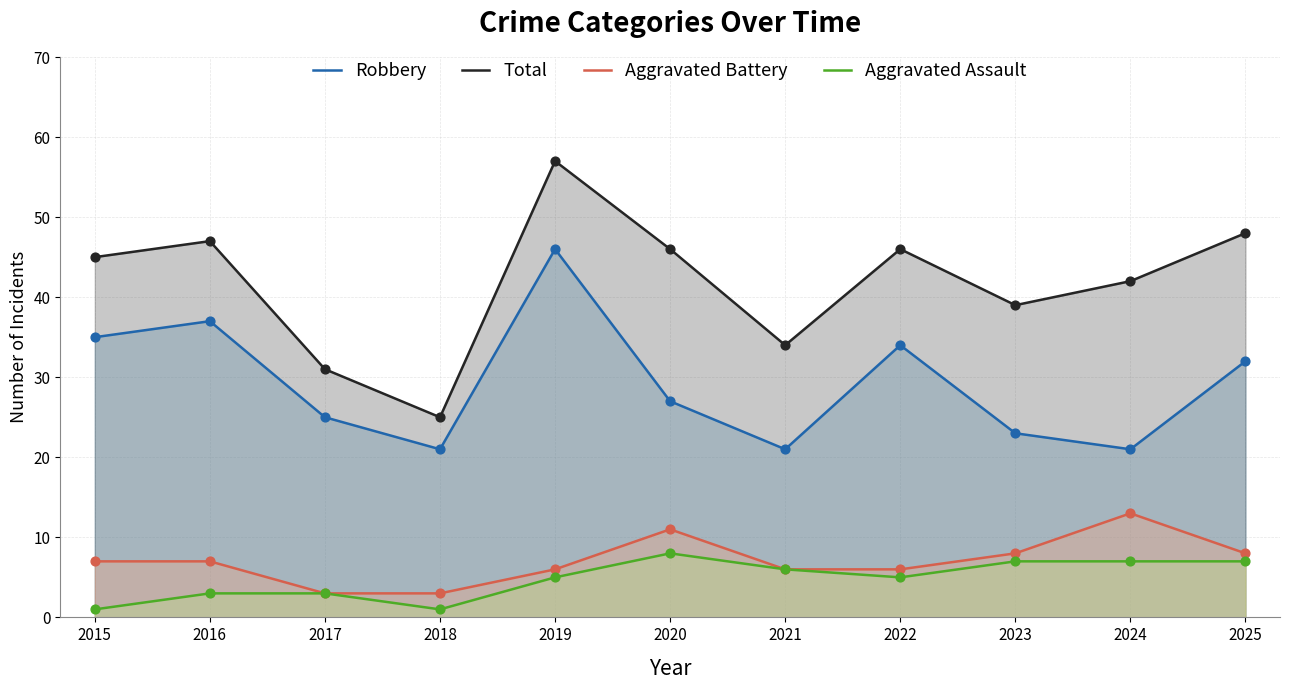

At which category is the sum across all series the highest?

2019